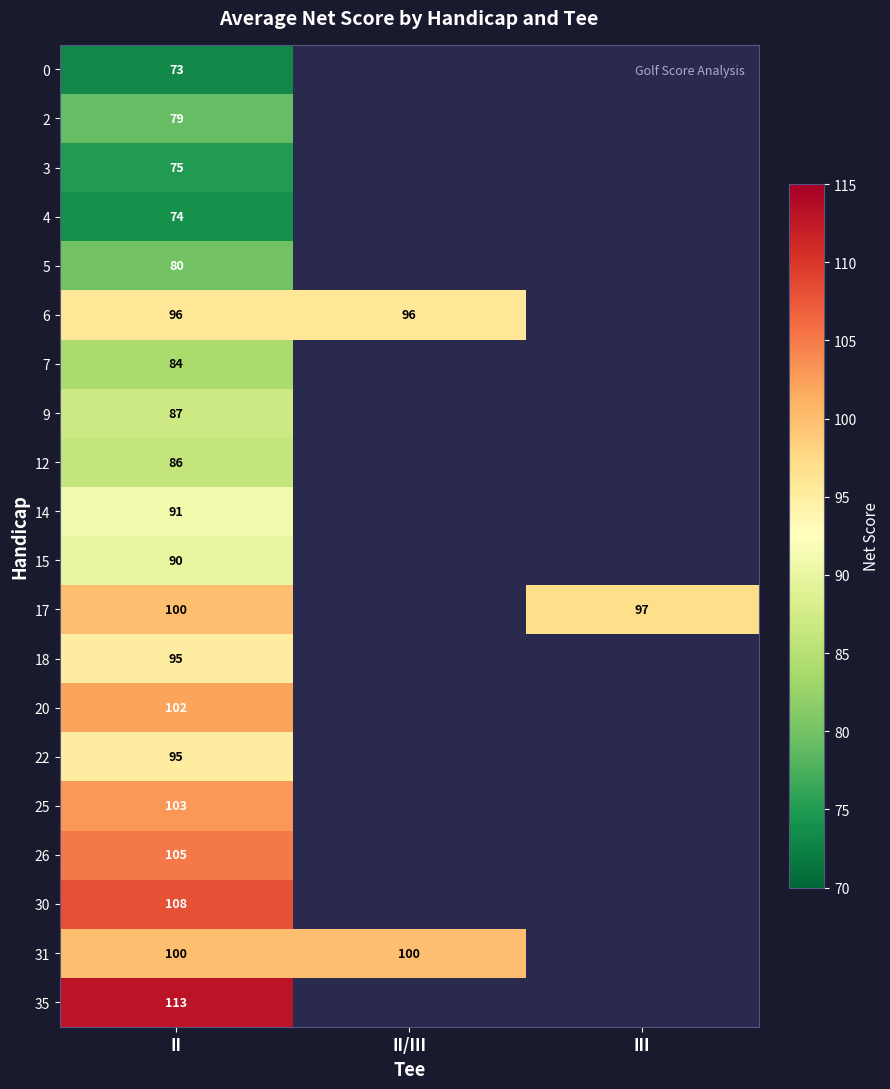

True or false: 25 has a value of 184 at II.

False